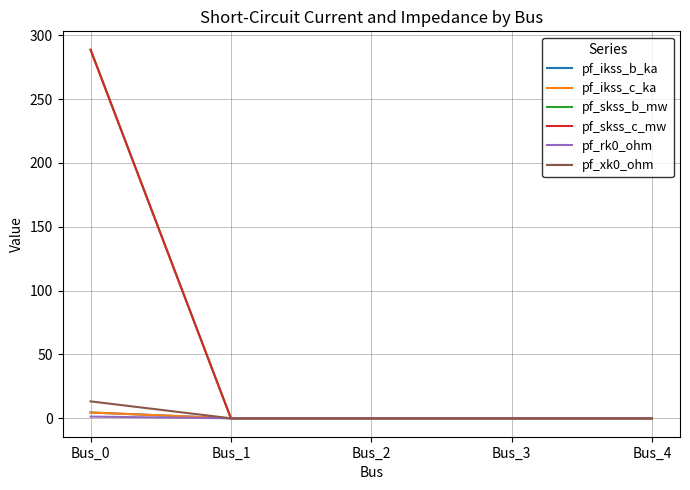

Between Bus_0 and Bus_1, which series saw the biggest shift?

pf_skss_b_mw